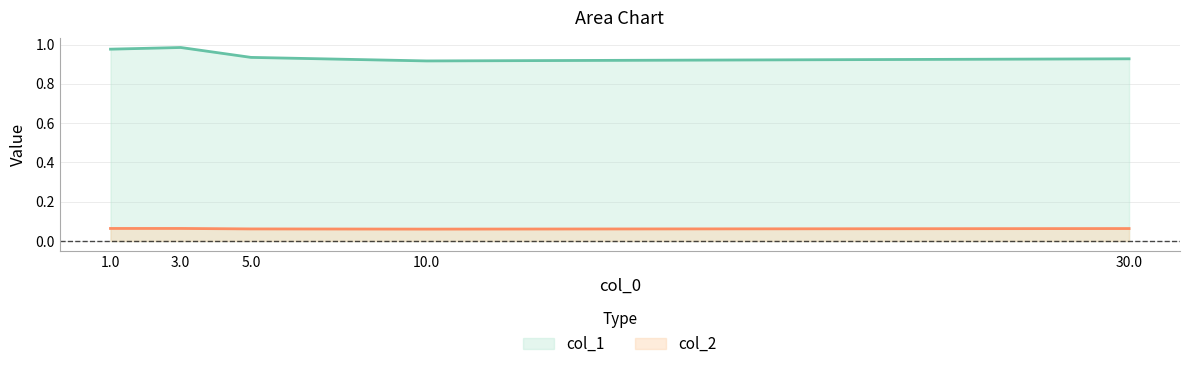

What is the sum of the col_2 values at 3.0 and 5.0?

0.1